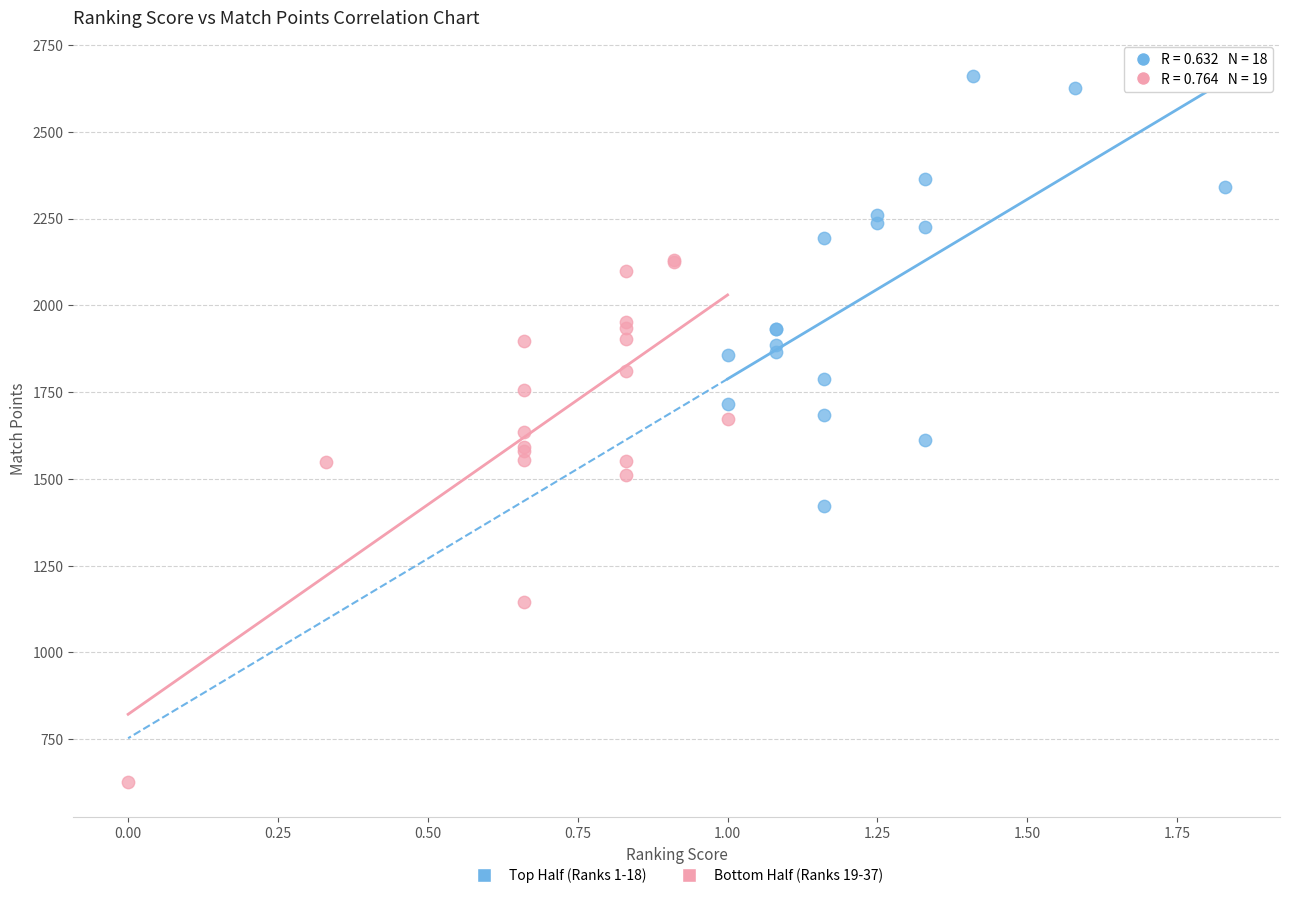

Which series has the widest spread of Y values?

Bottom Half (Ranks 19-37)